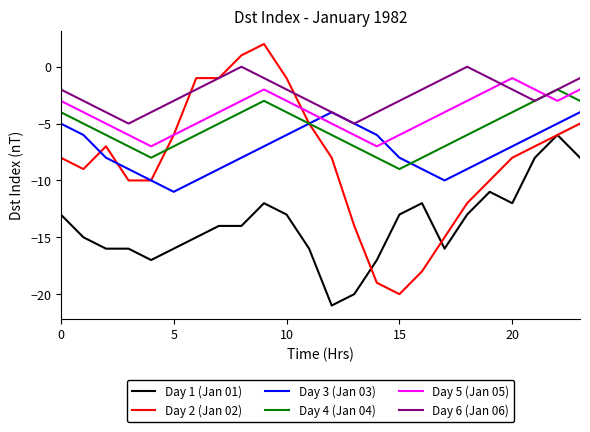

True or false: Day 1 (Jan 01) and Day 3 (Jan 03) cross at least once.

False